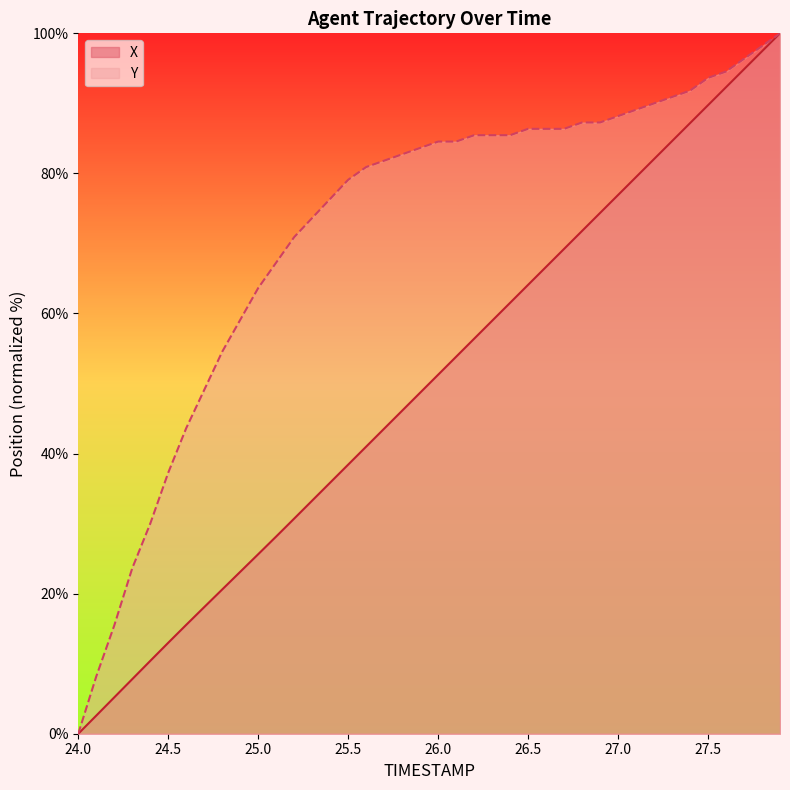

What are all the series names shown in the legend?

X, Y